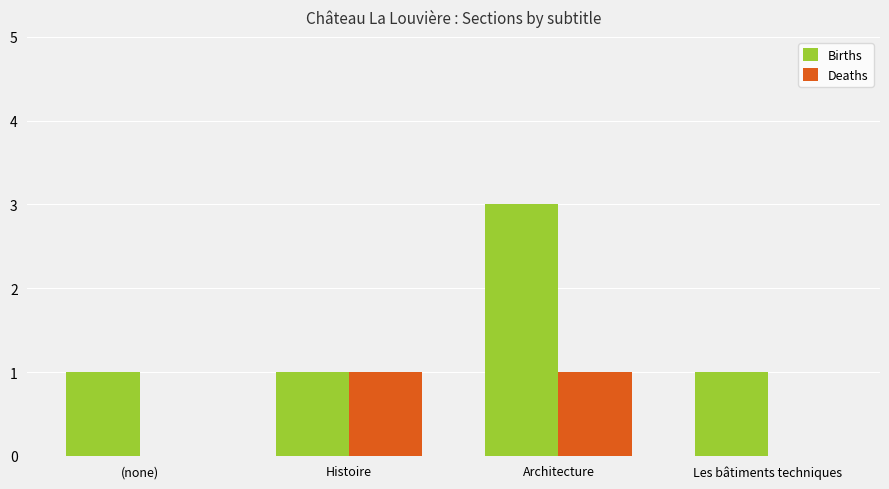

What is the highest value of the Births series?

3